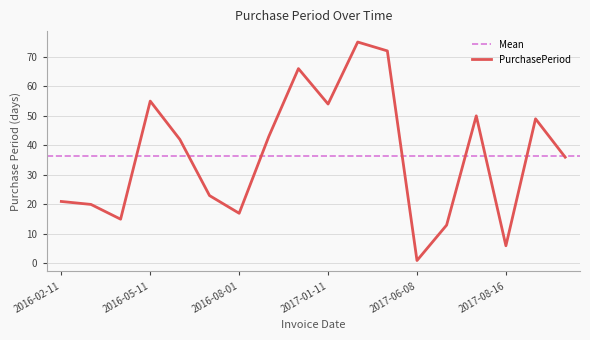

List the labels in order of value, smallest first.

2017-06-08, 2017-08-16, 2017-06-21, 2016-03-17, 2016-08-01, 2016-03-02, 2016-02-11, 2016-07-15, 2017-11-09, 2016-06-22, 2016-09-13, 2017-10-04, 2017-08-10, 2017-01-11, 2016-05-11, 2016-11-18, 2017-06-07, 2017-03-27